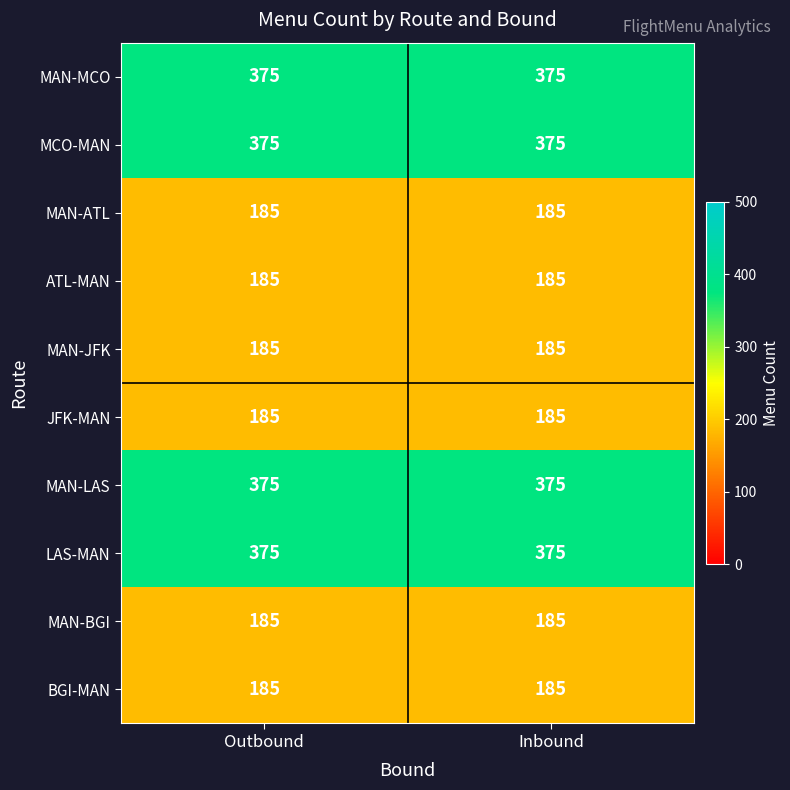

What is the minimum value shown in the chart?

185